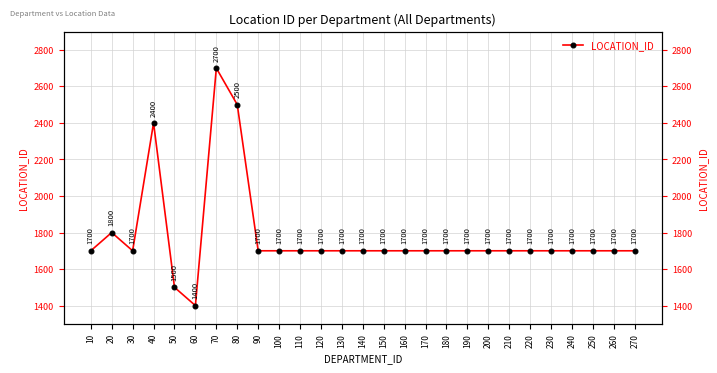

List the labels in order of value, largest first.

70, 80, 40, 20, 10, 30, 90, 100, 110, 120, 130, 140, 150, 160, 170, 180, 190, 200, 210, 220, 230, 240, 250, 260, 270, 50, 60